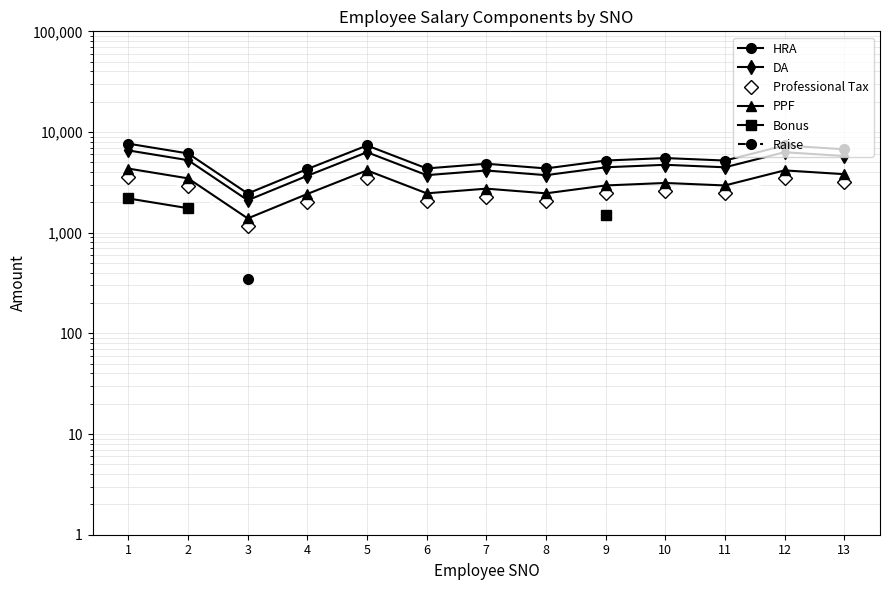

Is it true that DA equals 8944.3 at 2?

False